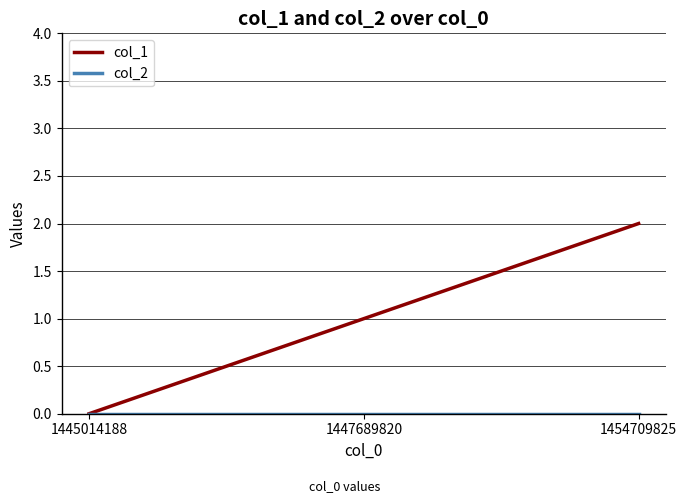

Rank the categories by col_1 value from highest to lowest.

1454709825, 1447689820, 1445014188